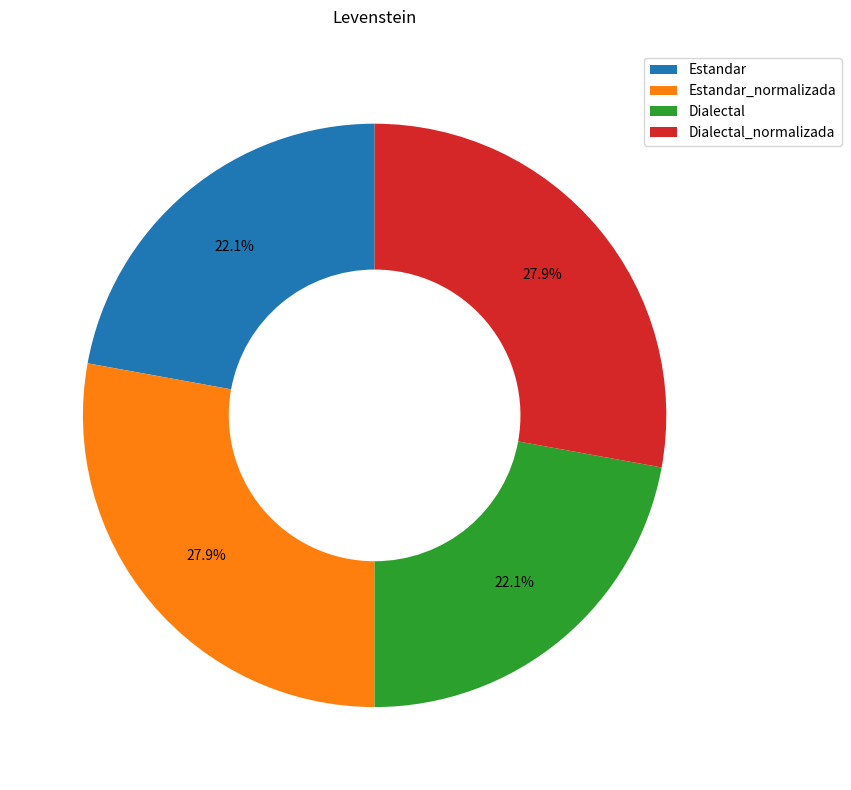

What is the ratio of the value at Dialectal_normalizada to the value at Estandar_normalizada?

1.0